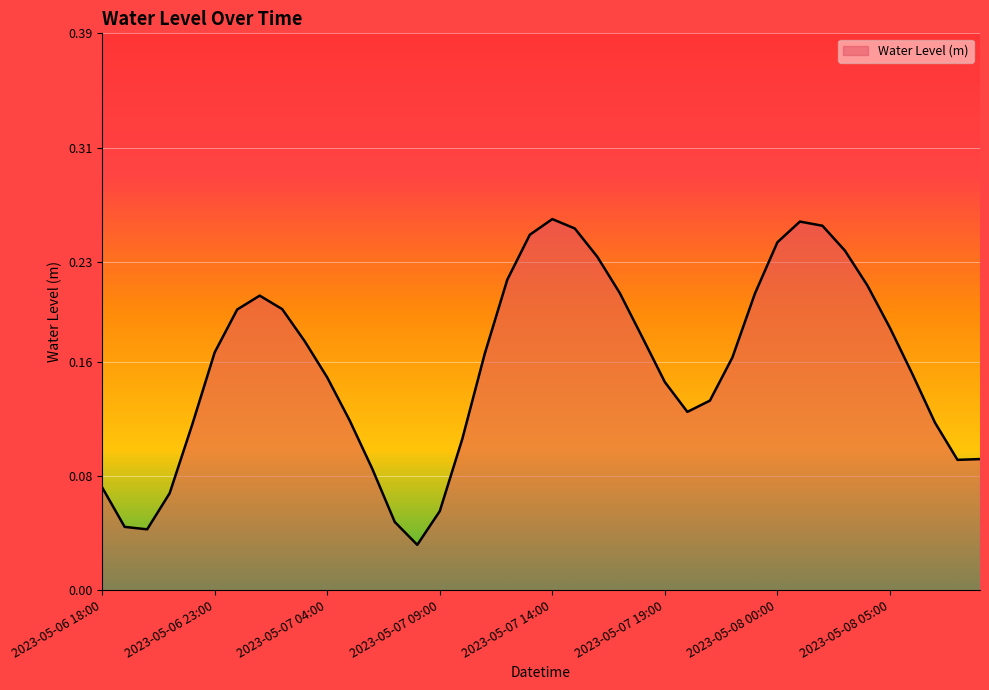

What is the sum of all values?

6.3